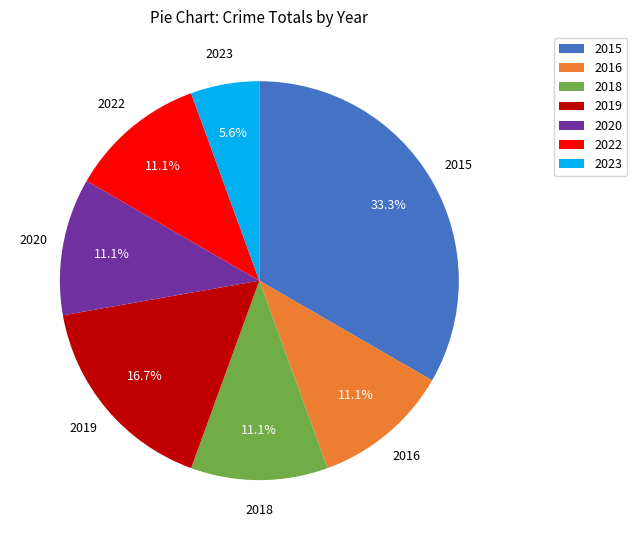

Is 2022 the majority of the pie?

No